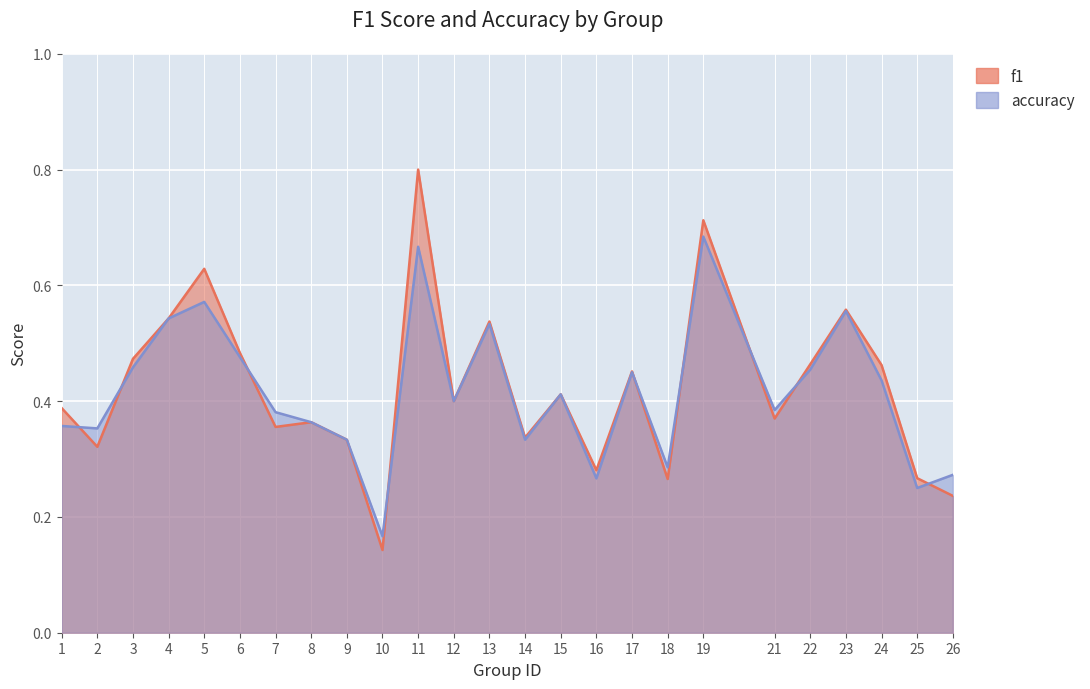

At how many categories does at least one series exceed 0?

25